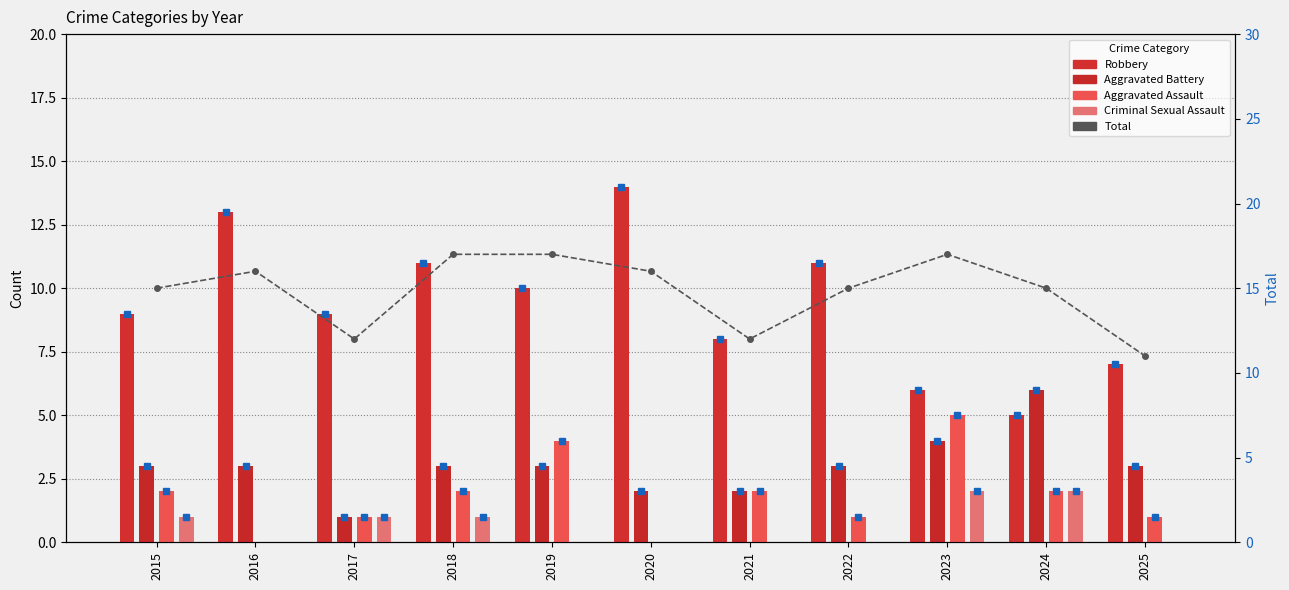

Reading left to right, transcribe all the data shown in this chart.

Robbery: 2015=9	2016=13	2017=9	2018=11	2019=10	2020=14	2021=8	2022=11	2023=6	2024=5	2025=7
Aggravated Battery: 2015=3	2016=3	2017=1	2018=3	2019=3	2020=2	2021=2	2022=3	2023=4	2024=6	2025=3
Aggravated Assault: 2015=2	2016=0	2017=1	2018=2	2019=4	2020=0	2021=2	2022=1	2023=5	2024=2	2025=1
Criminal Sexual Assault: 2015=1	2016=0	2017=1	2018=1	2019=0	2020=0	2021=0	2022=0	2023=2	2024=2	2025=0
Total: 2015=15	2016=16	2017=12	2018=17	2019=17	2020=16	2021=12	2022=15	2023=17	2024=15	2025=11